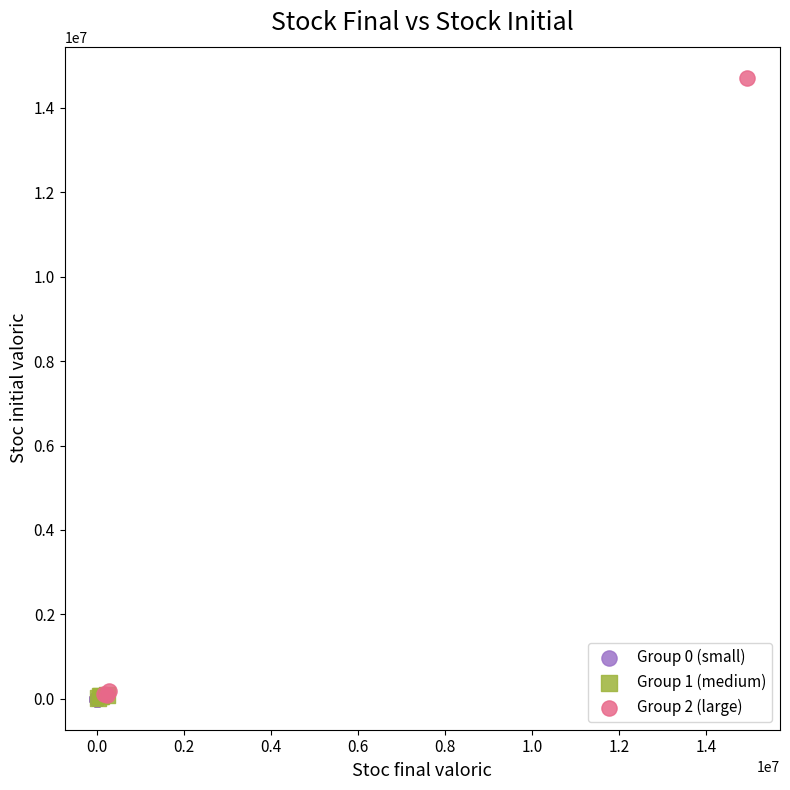

Which series has the widest spread of Y values?

Group 2 (large)